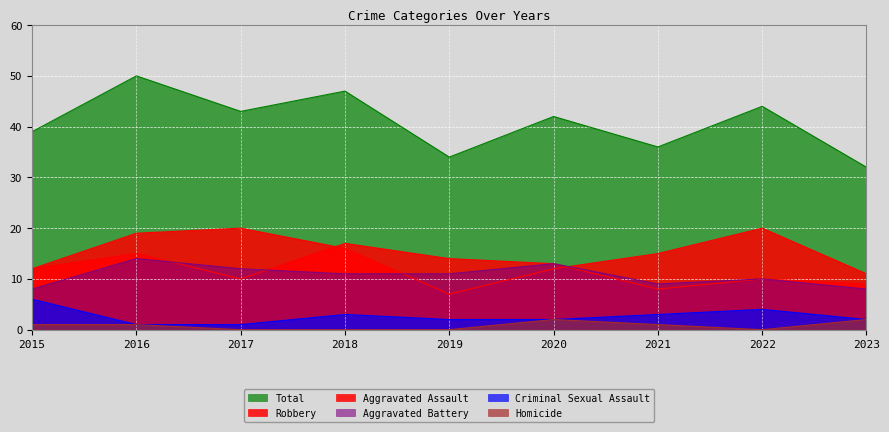

How many lines are shown in the chart?

6